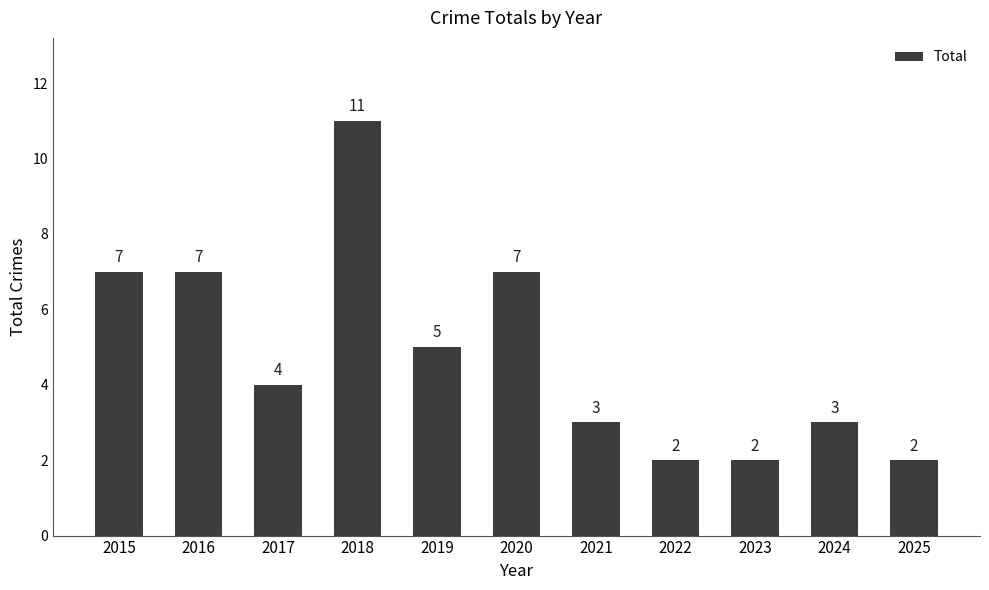

Reading right to left, list all the values displayed in this chart.

2	3	2	2	3	7	5	11	4	7	7